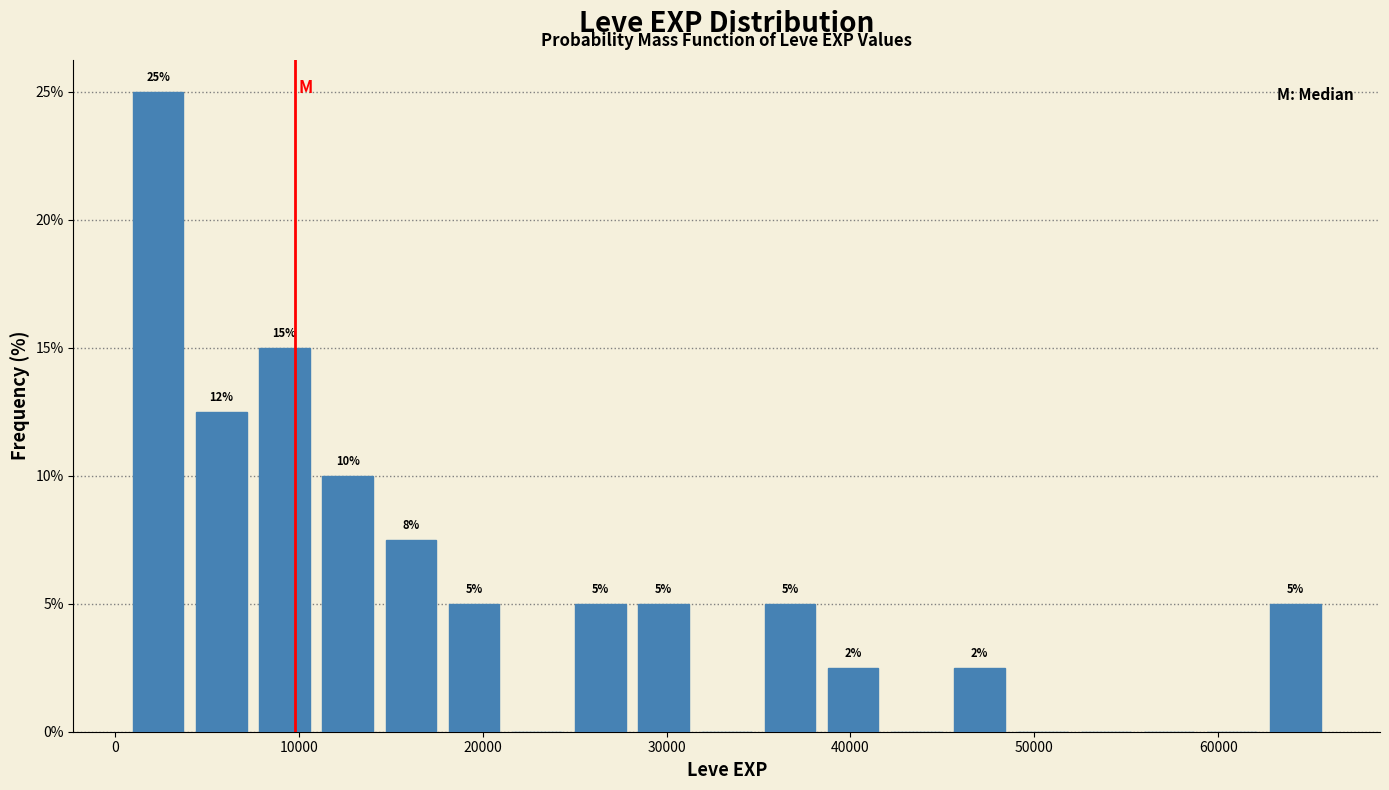

Around what value on the x-axis is the tallest bar? Give the approximate position of its centre, as read against the axis.

2000